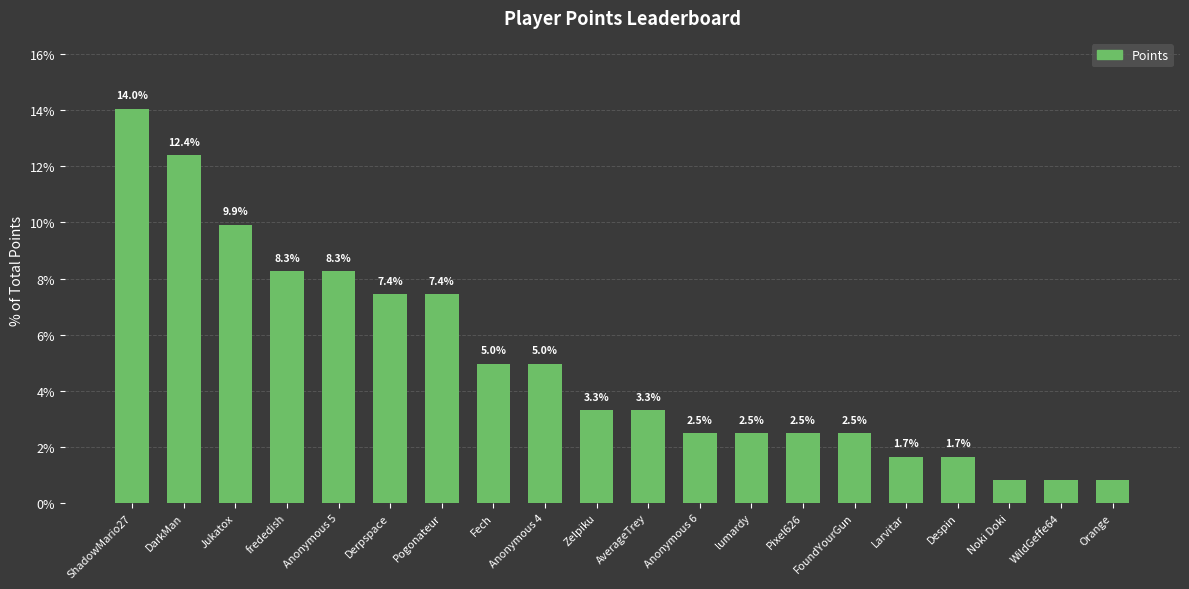

Between Zelpiku and Orange, which is larger?

Zelpiku